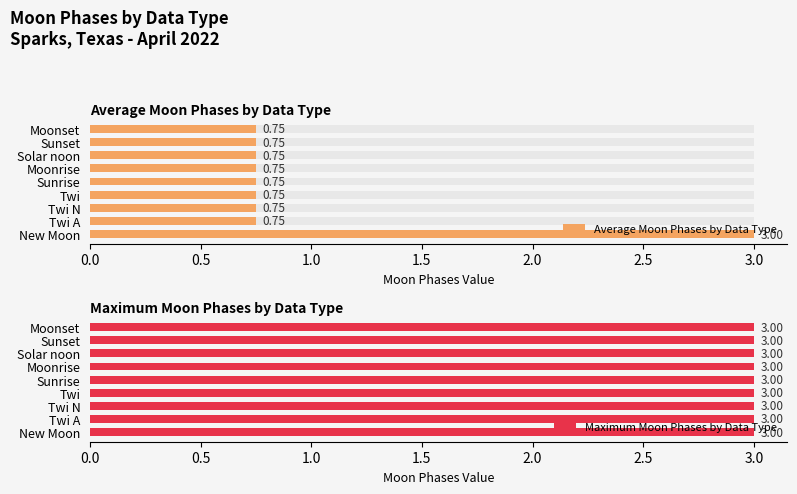

The Maximum Moon Phases by Data Type series shows 1.0 at 8. True or false?

False